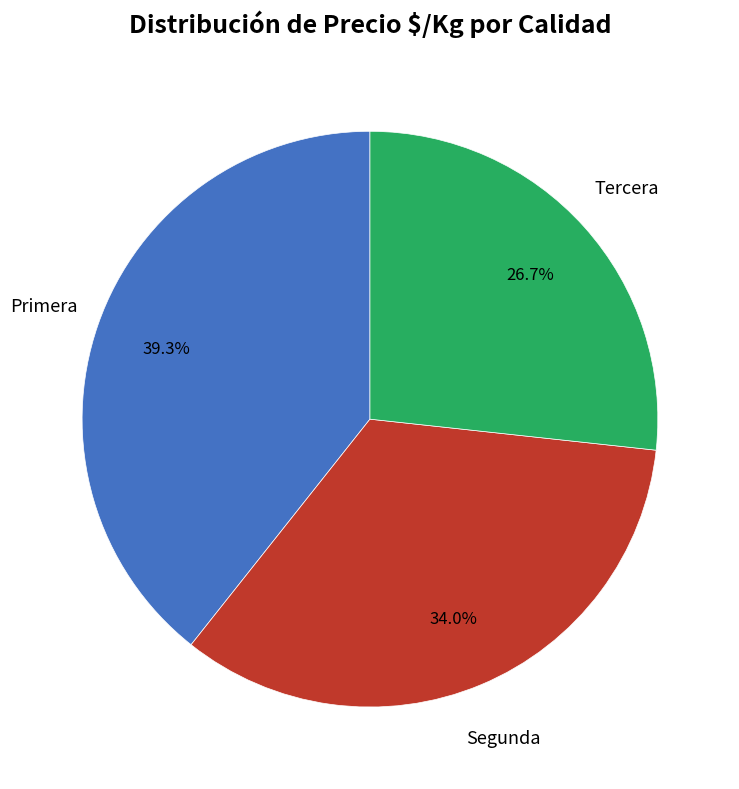

Is Segunda the majority of the pie?

No